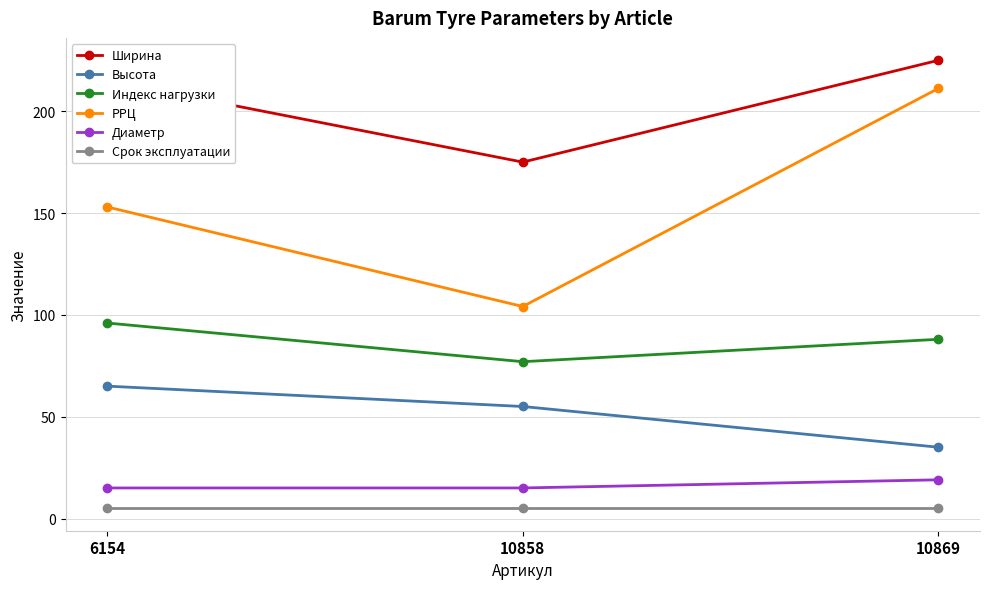

Rank the series at 10858 from lowest to highest value.

Срок эксплуатации, Диаметр, Высота, Индекс нагрузки, РРЦ, Ширина